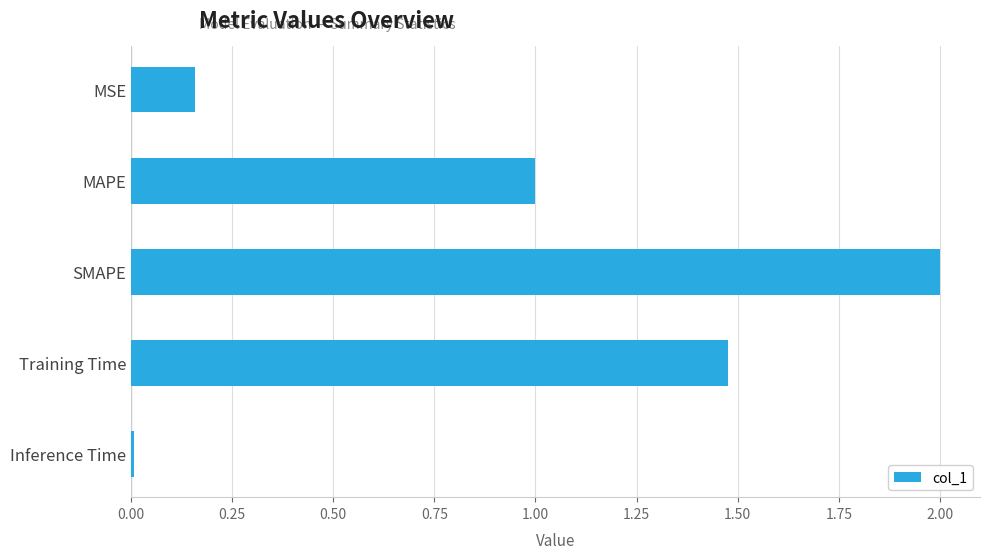

What is the difference between the maximum and second lowest values?

1.8